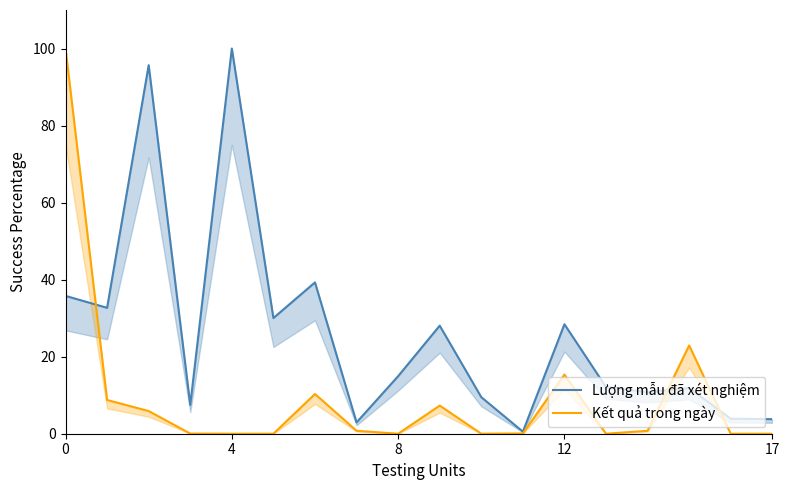

Rank the series by their average value, from lowest to highest.

Kết quả trong ngày, Lượng mẫu đã xét nghiệm